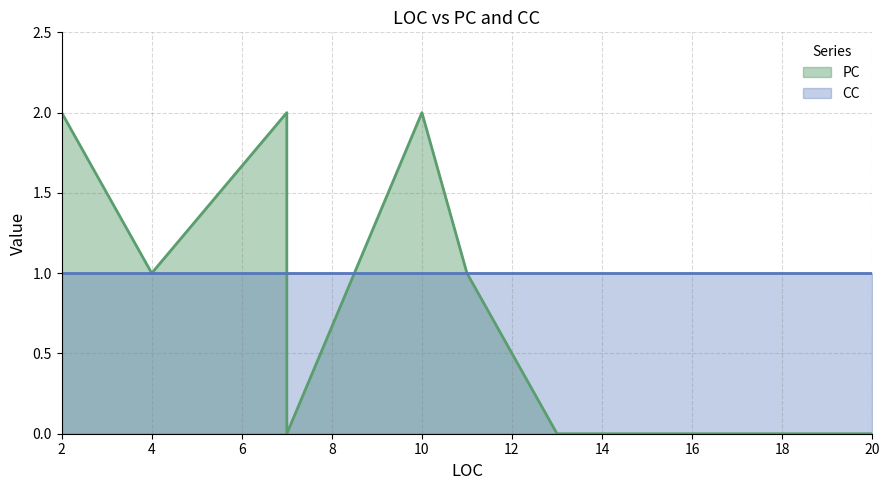

How many interior local peaks (higher than both neighbors) does the data have?

2